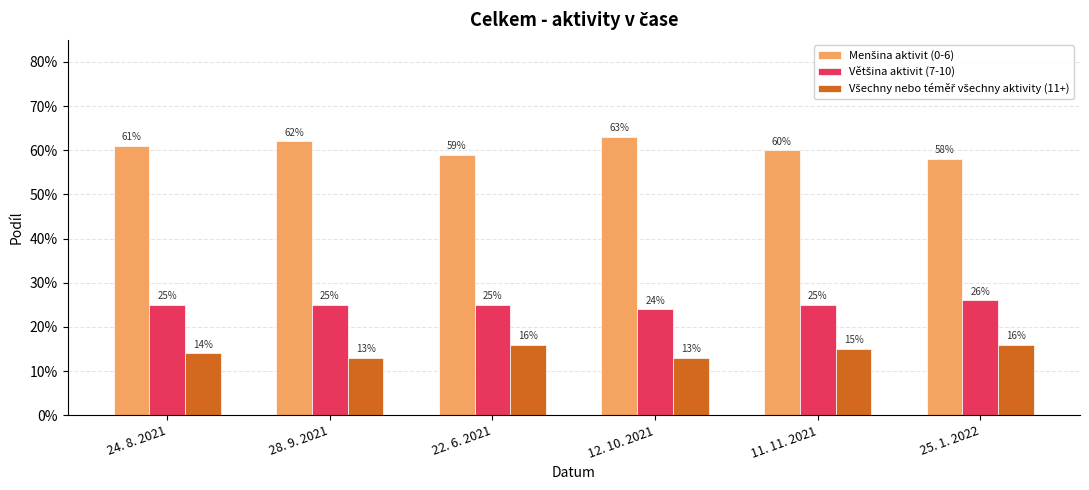

What is the total value across all series at 12. 10. 2021?

1.0